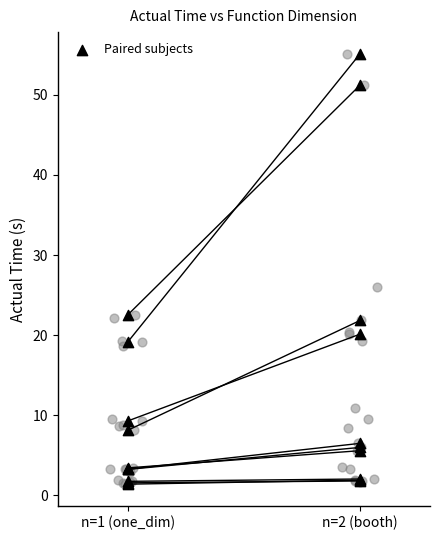

Between 4 and 8, which is larger?

8